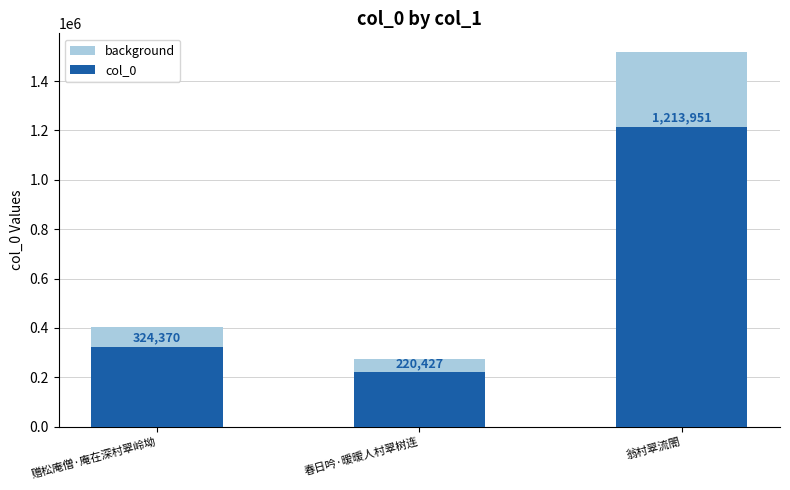

What are all the series names shown in the legend?

background, col_0